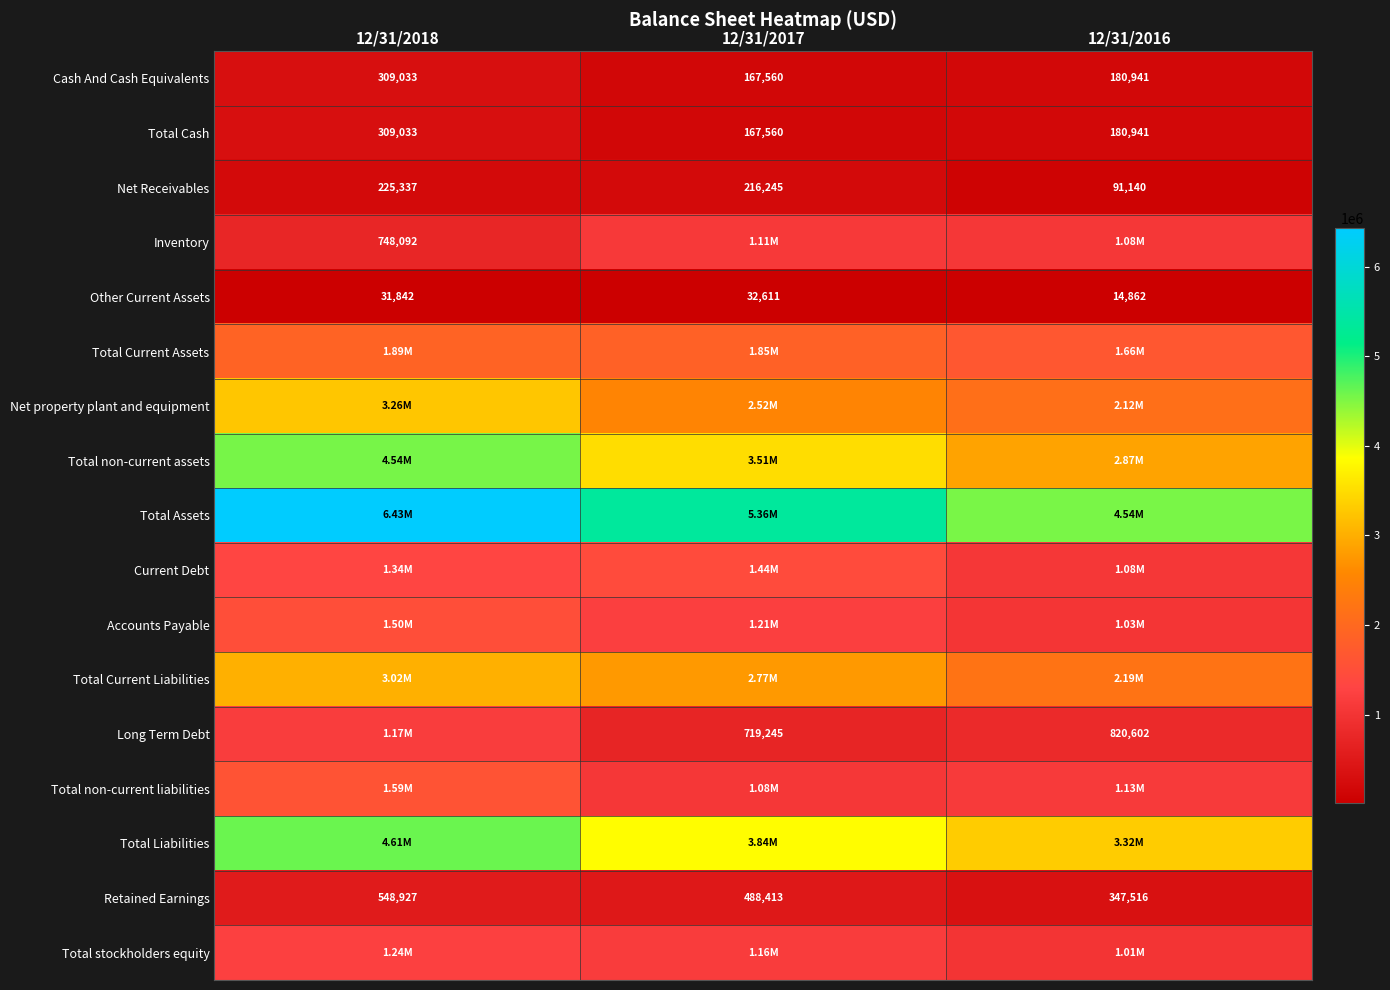

What is the difference between the maximum and minimum values in the Total Cash series?

141473